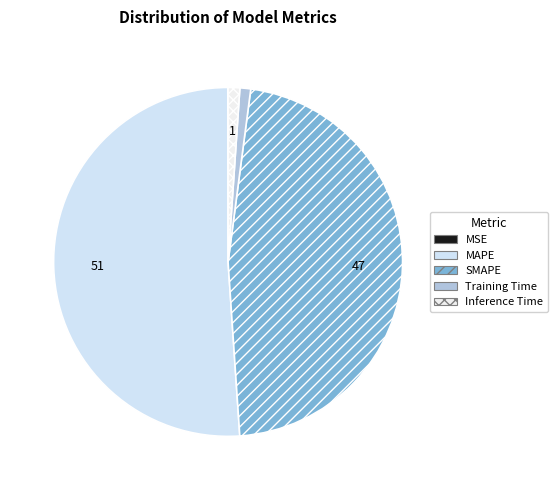

What percentage is the SMAPE slice, to the nearest percent?

47%